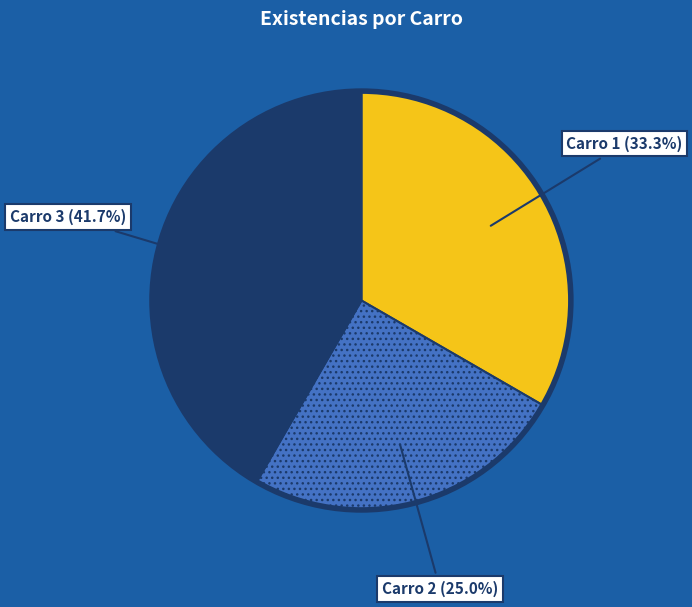

Is there any slice that represents more than half of the pie?

No